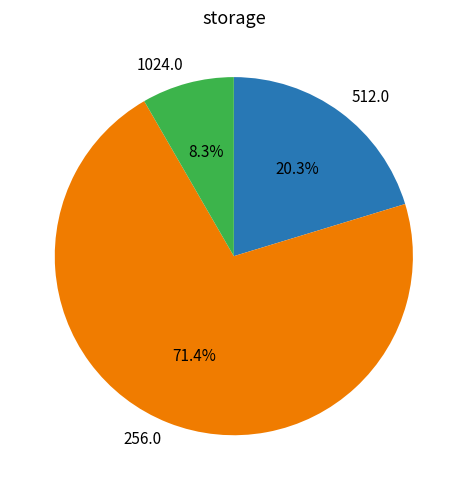

Count the number of slices in the pie.

3